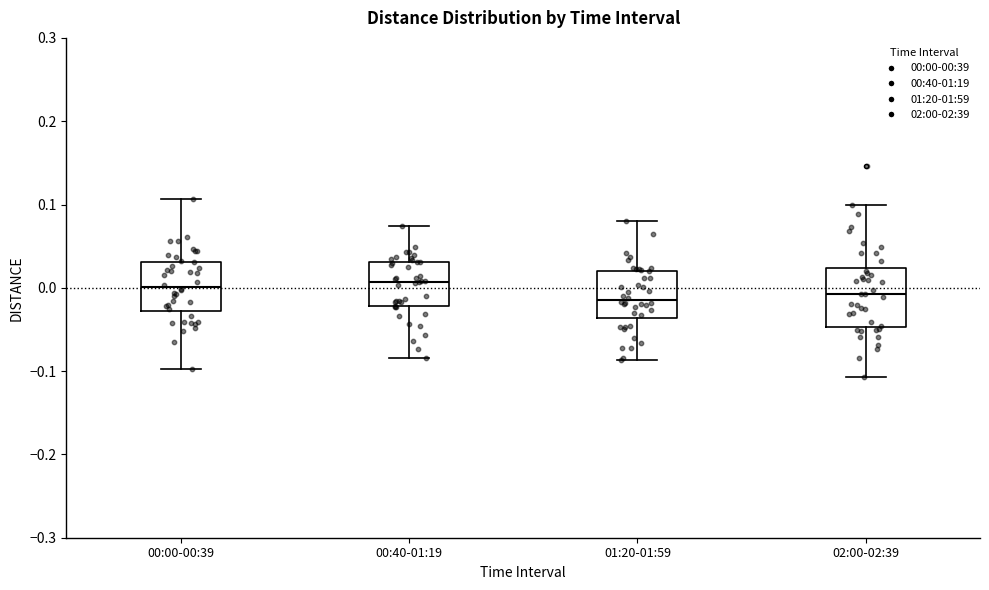

Where does the median line of the box for 01:20-01:59 sit on the y-axis? The values are not printed on the chart, so give them approximately, as read against the axis.

-0.01